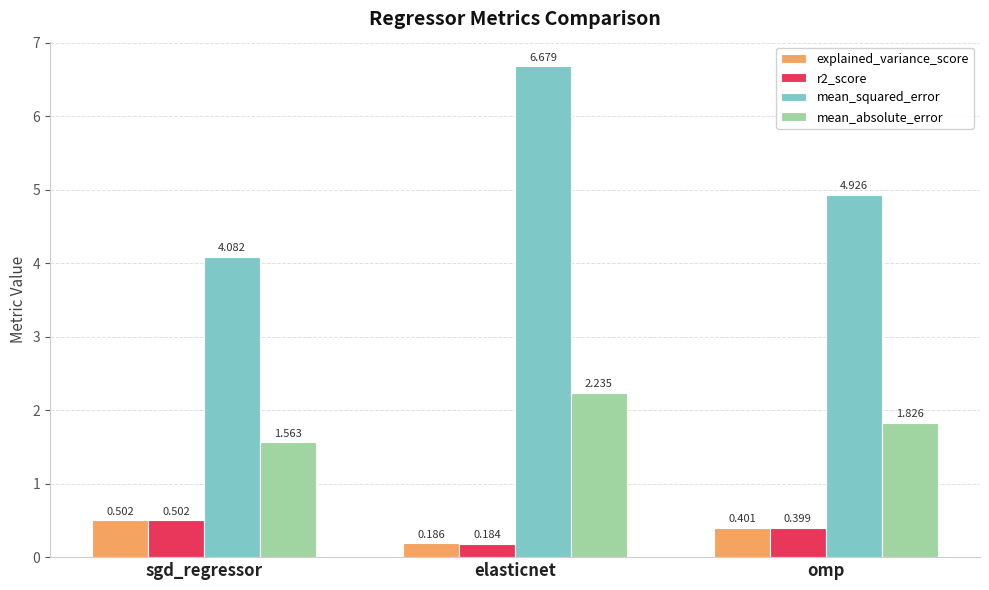

Rank the categories by explained_variance_score value from lowest to highest.

elasticnet, omp, sgd_regressor